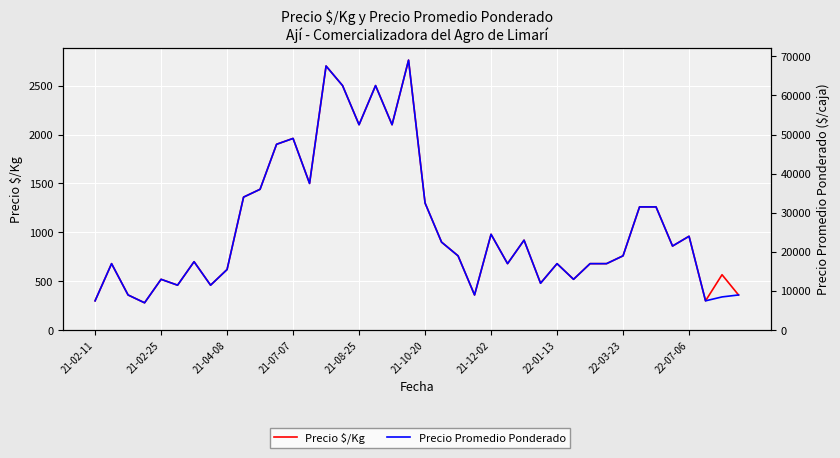

What value does the Precio Promedio Ponderado series have at 22?

19000